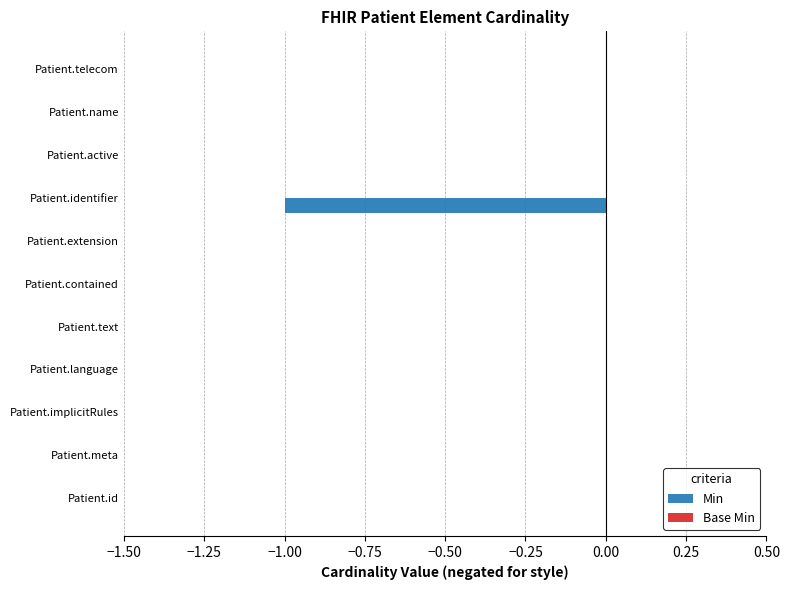

The chart shows a value of 0 at Patient.implicitRules. True or false?

True